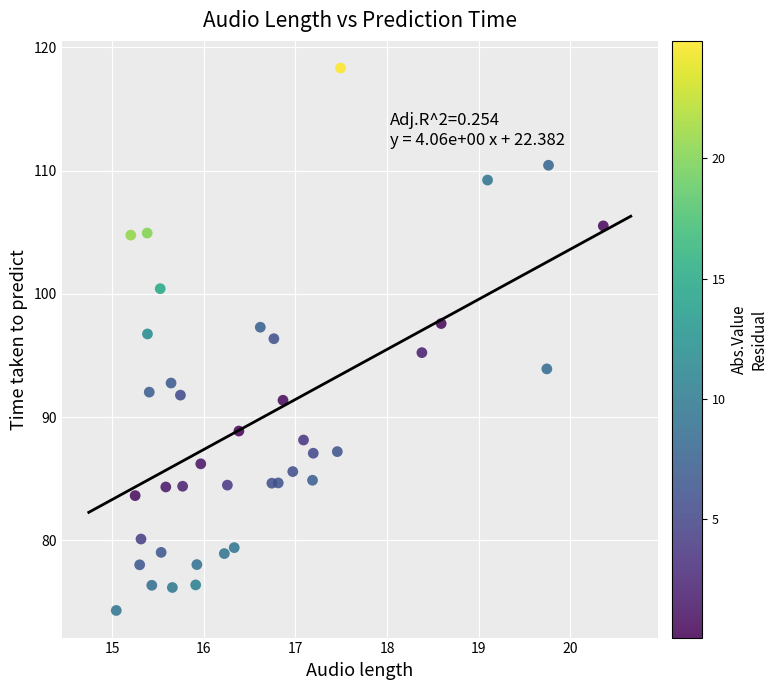

What is the range of Y values (max minus min)?

44.0